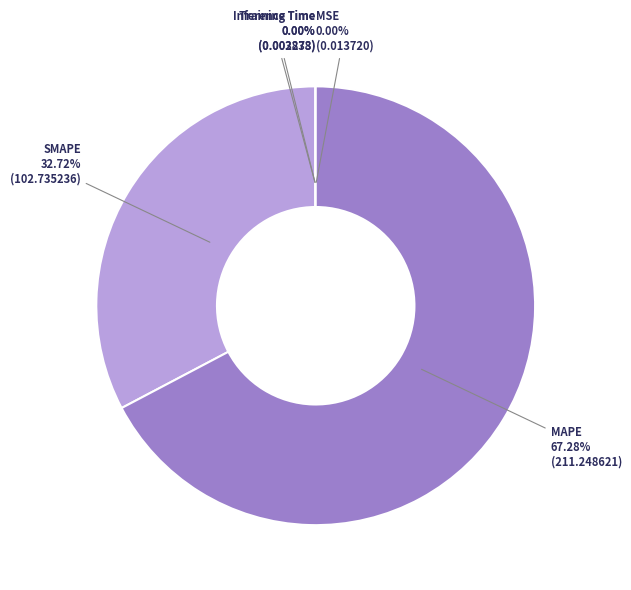

To the nearest percent, what is the difference between the largest and smallest slice percentages?

67%